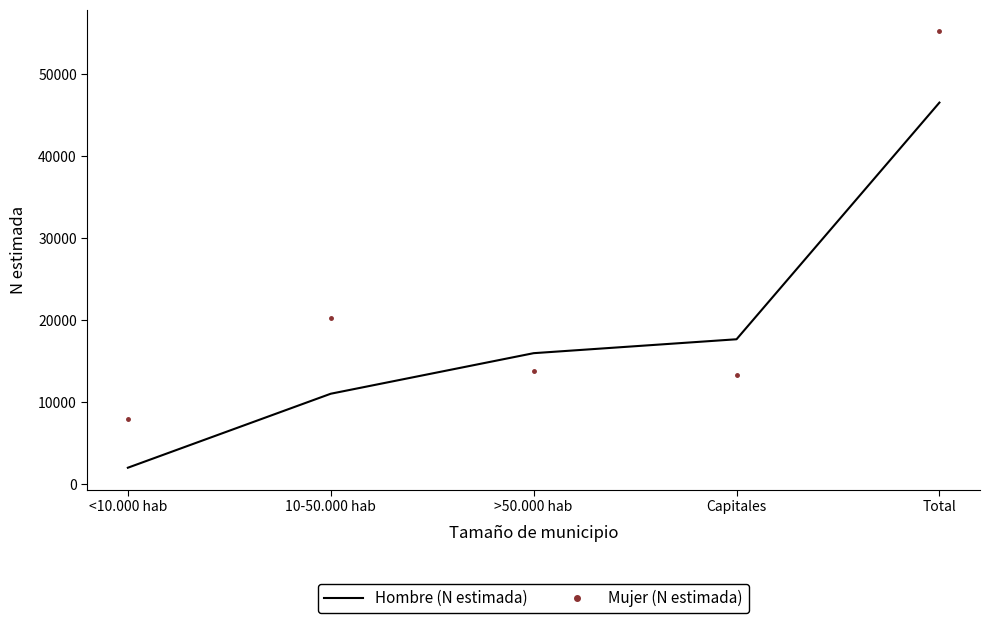

What is the approximate value of Hombre (N estimada) at 10-50.000 hab, to the nearest 100?

11000